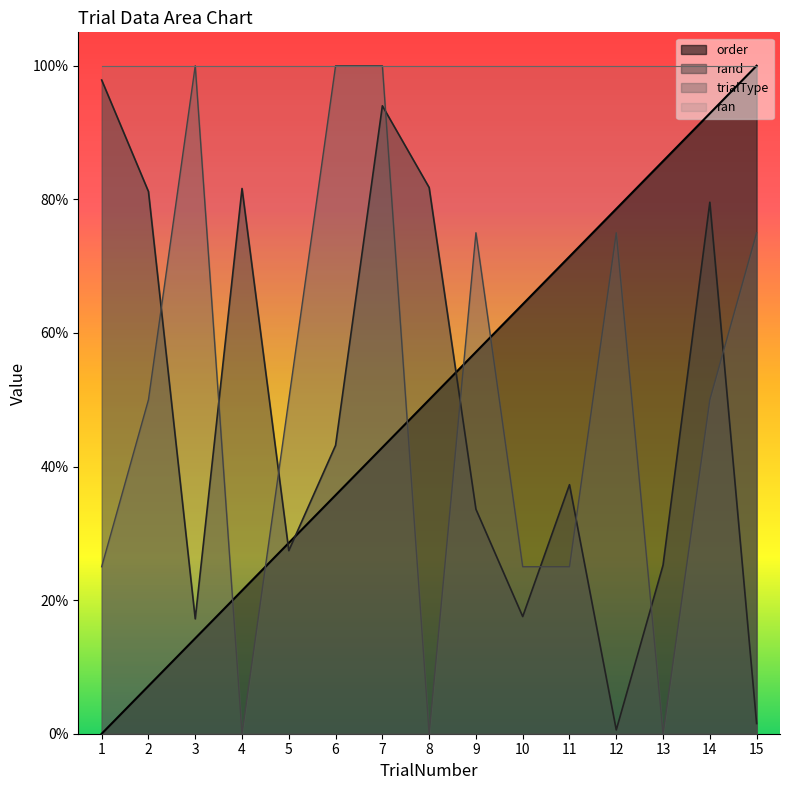

Does the chart display data point markers on the line(s)?

No